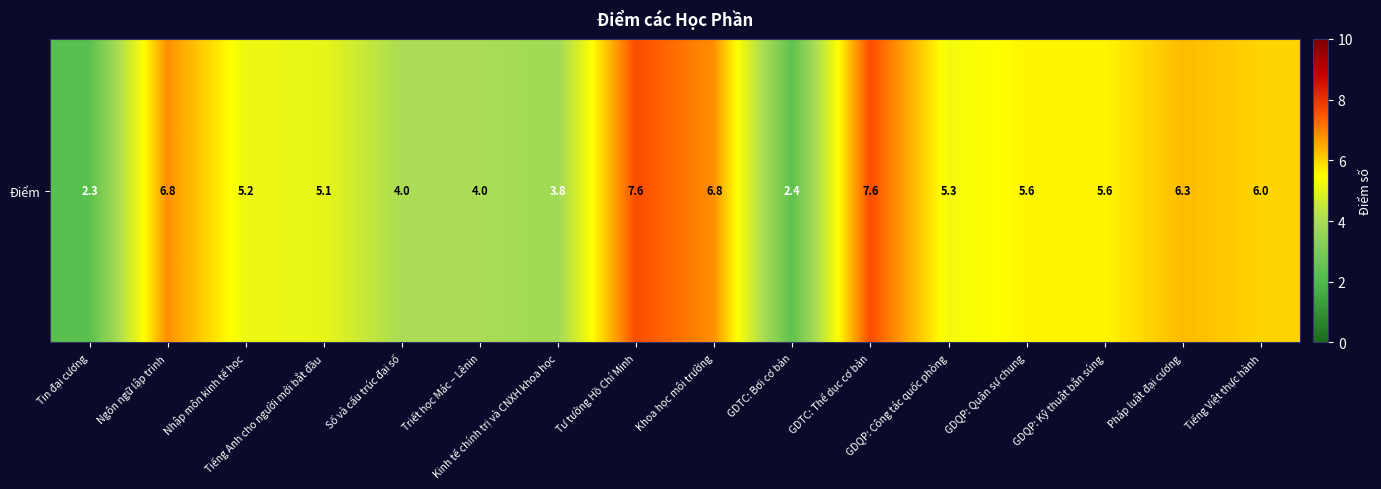

What is the change in value from Tư tưởng Hồ Chí Minh to GDQP: Quân sự chung?

-2.0